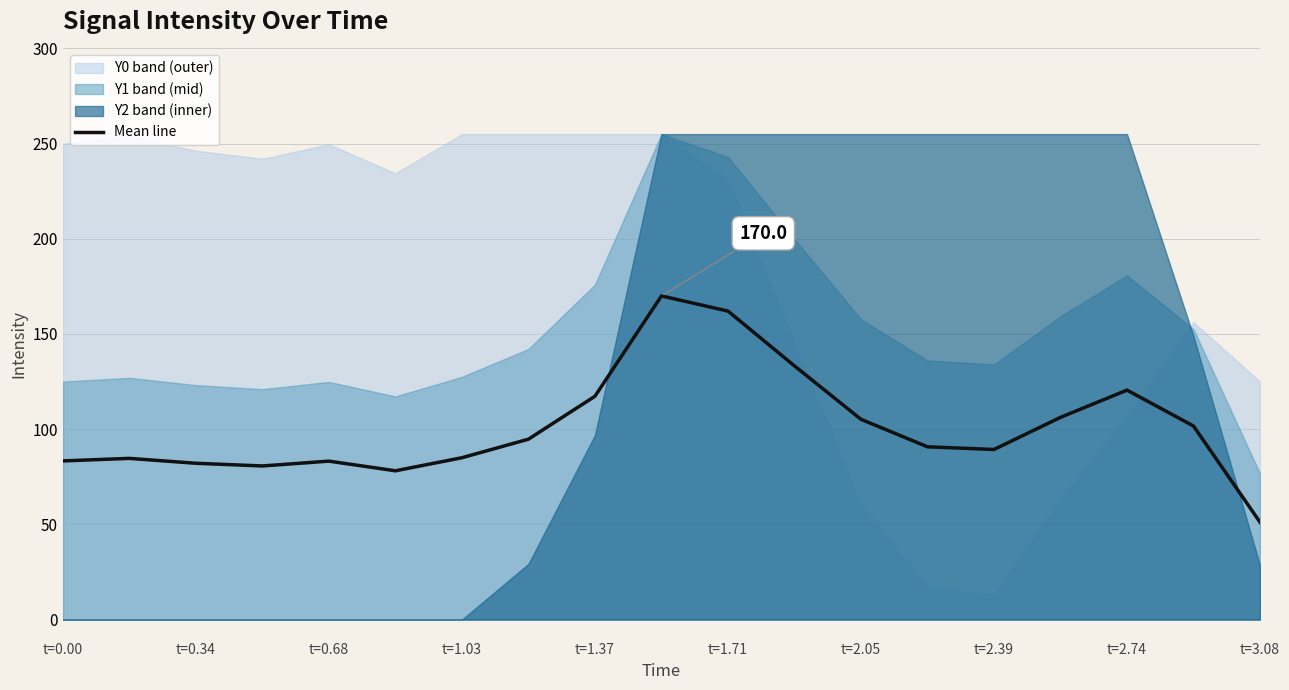

What is the label of the 1st point from the left?

t=0.00